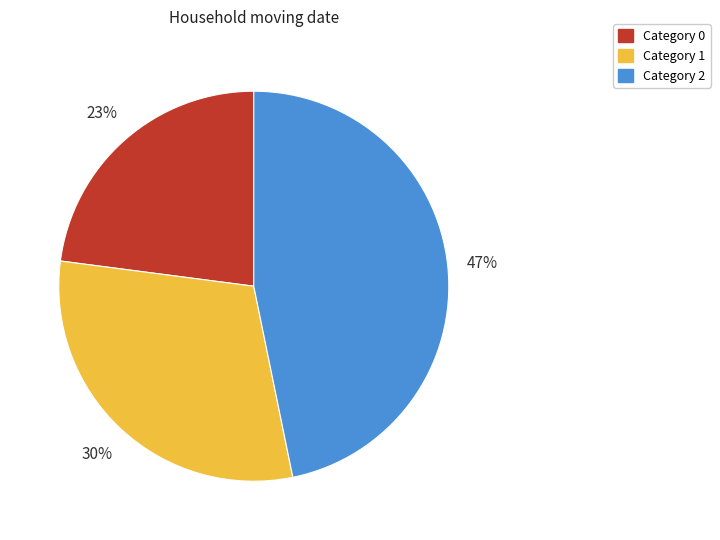

Is there any slice that represents more than half of the pie?

No